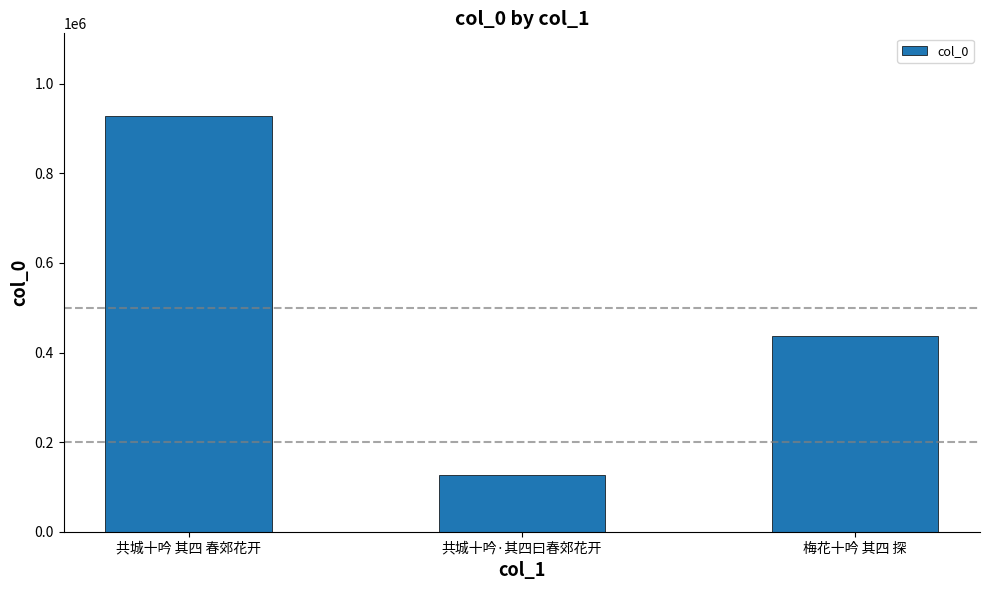

What is the sum of all values?

1488931